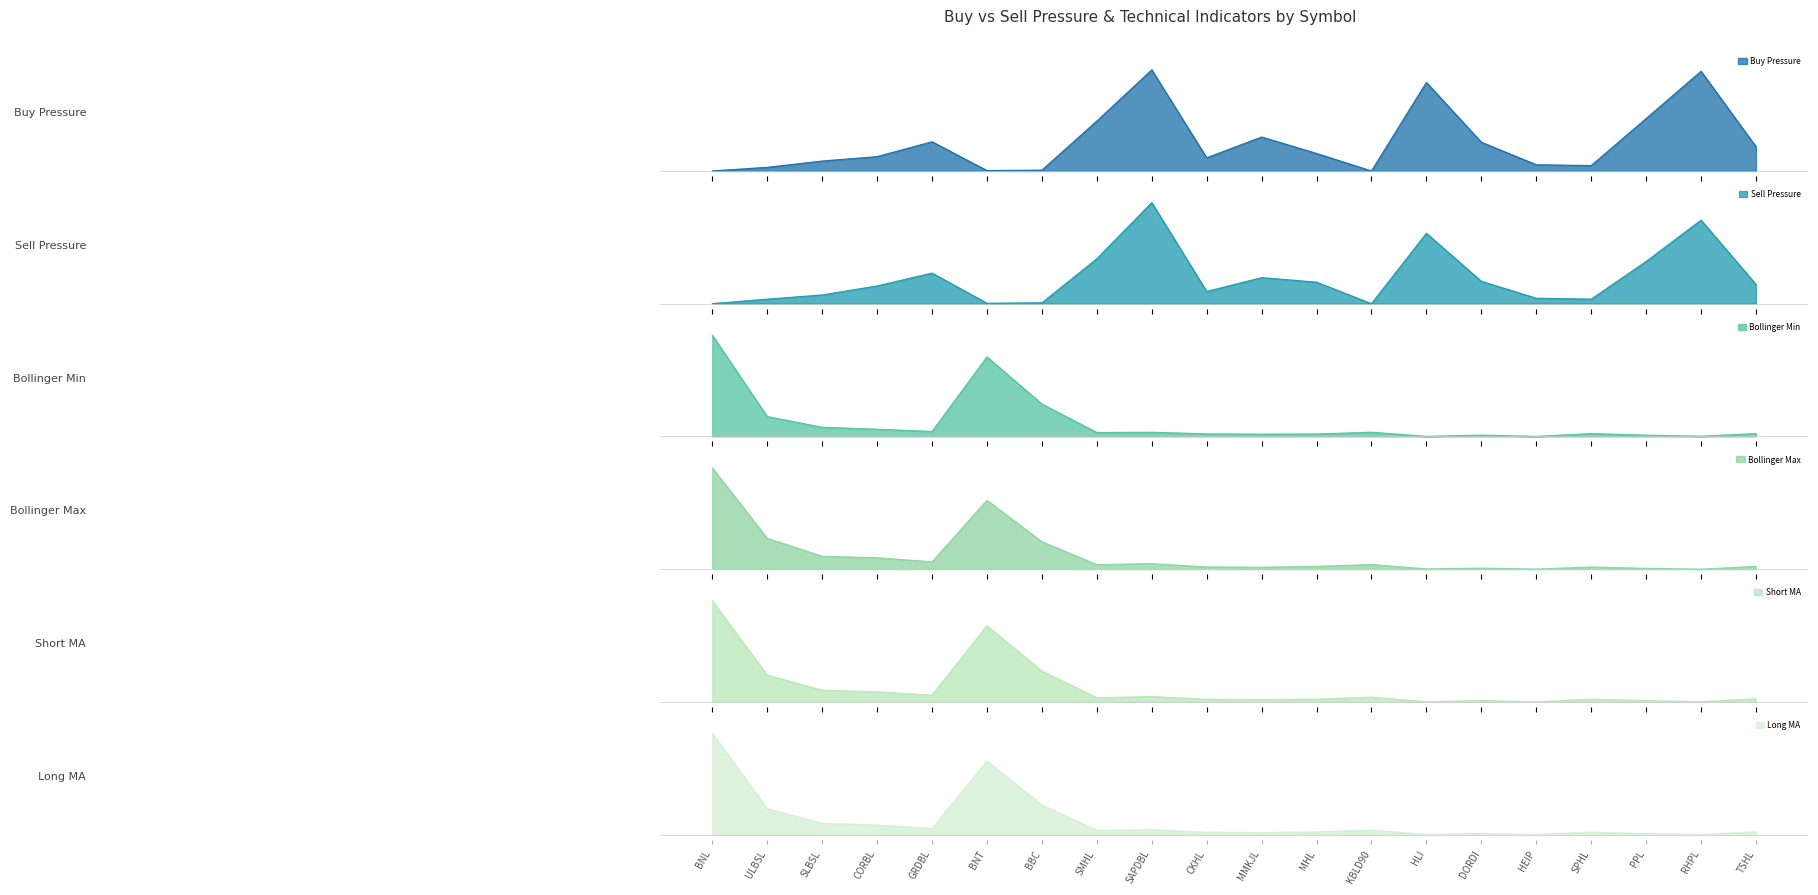

Which has a higher value, SLBSL or BBC?

SLBSL